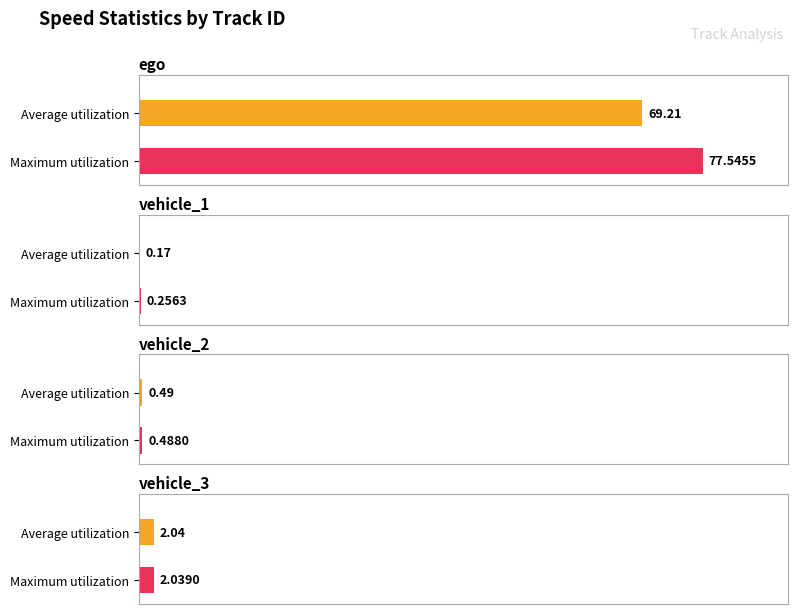

What value does the max_V series have at ego?

77.5